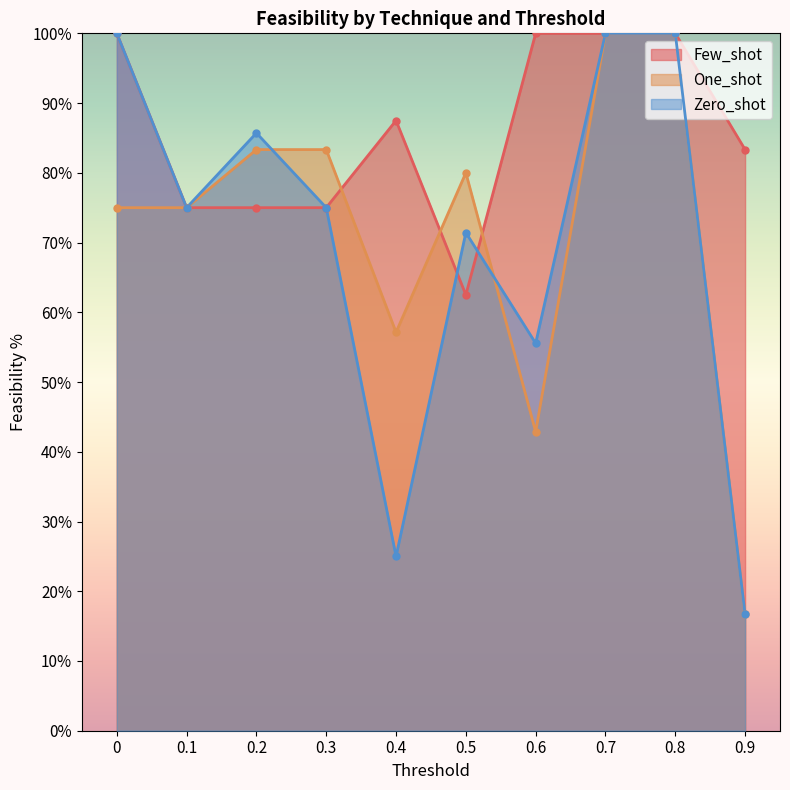

What is the maximum value shown in the chart?

100.0